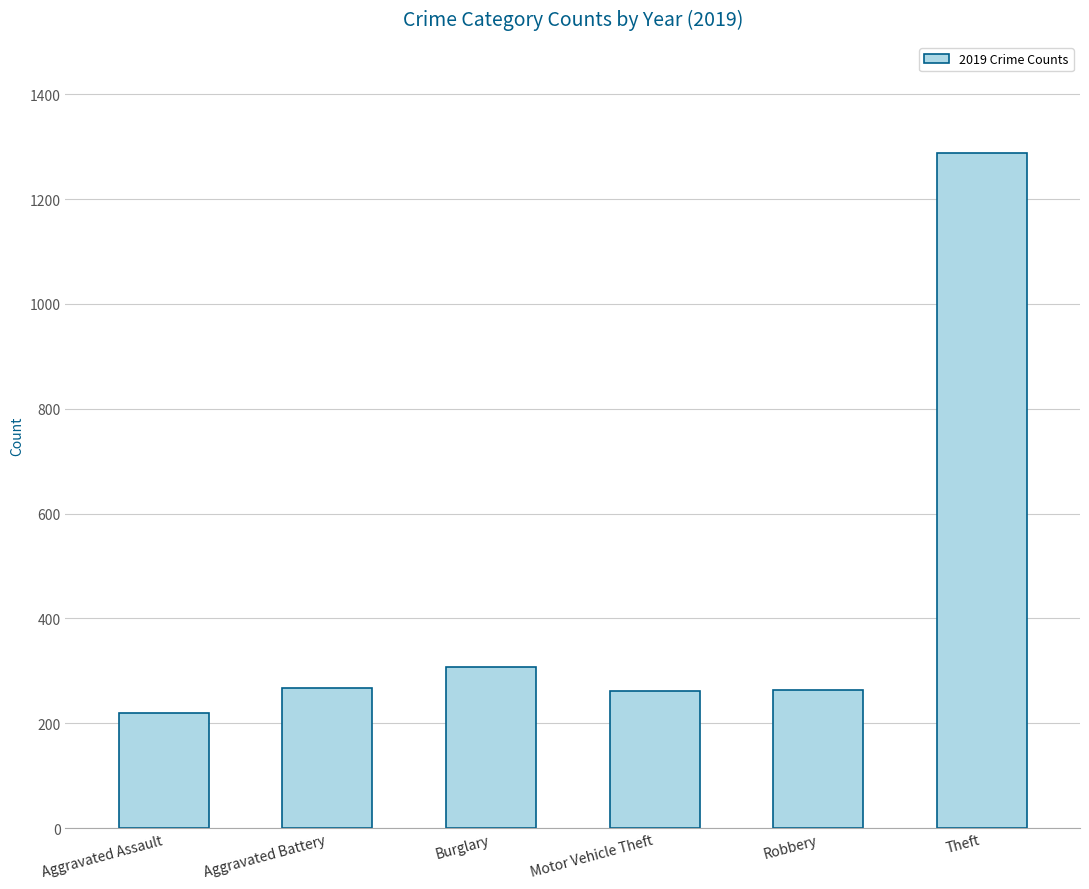

What is the label of the 5th bar from the left?

Robbery